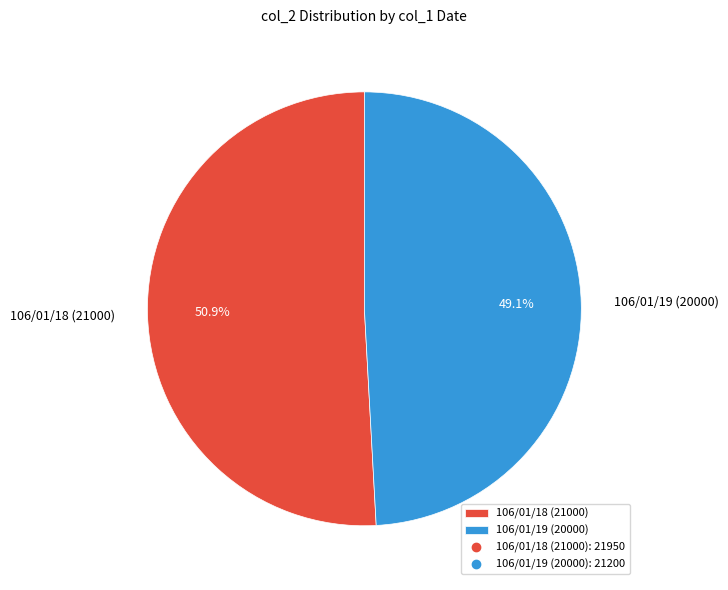

Is it true that 106/01/19 is 39% of the pie?

False